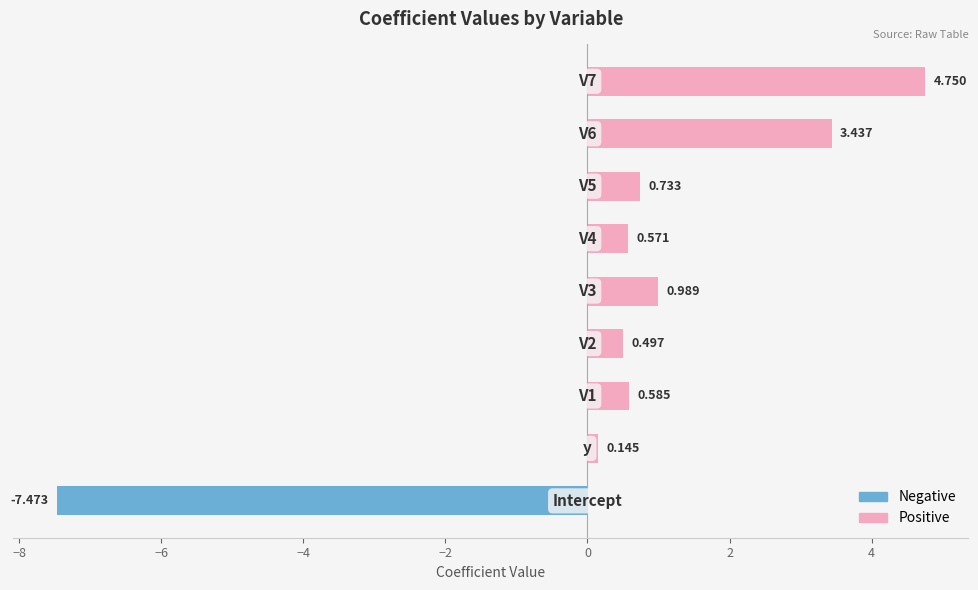

Are the bars horizontal?

Yes